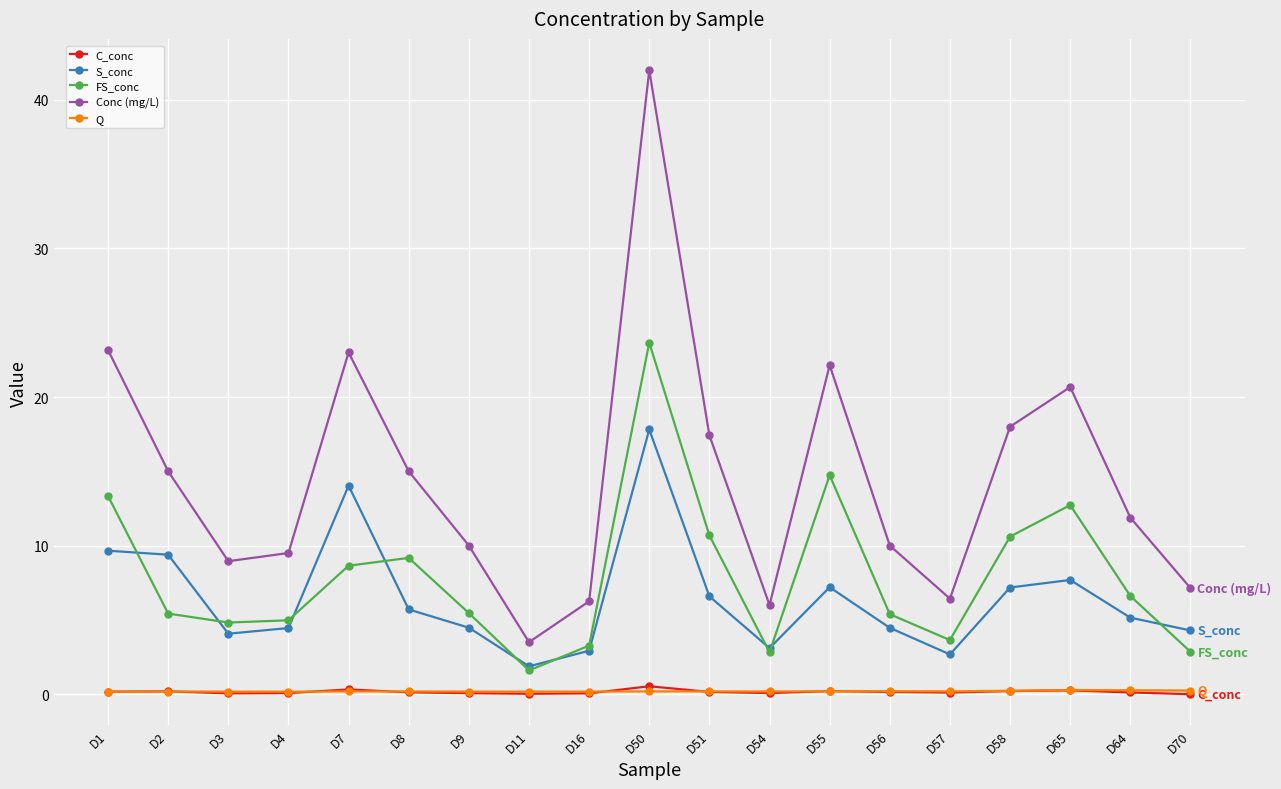

What is the difference between the FS_conc values at D11 and D58?

9.0